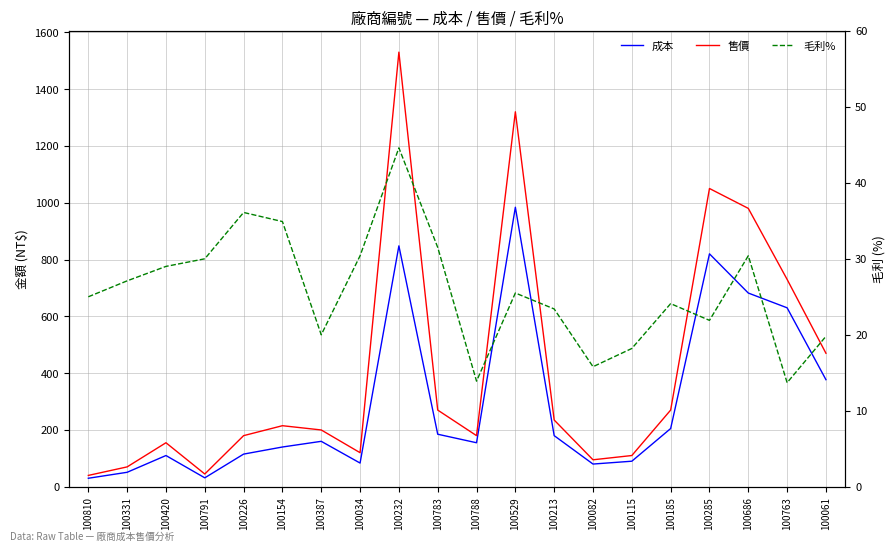

True or false: 成本 and 毛利% intersect in this chart.

False